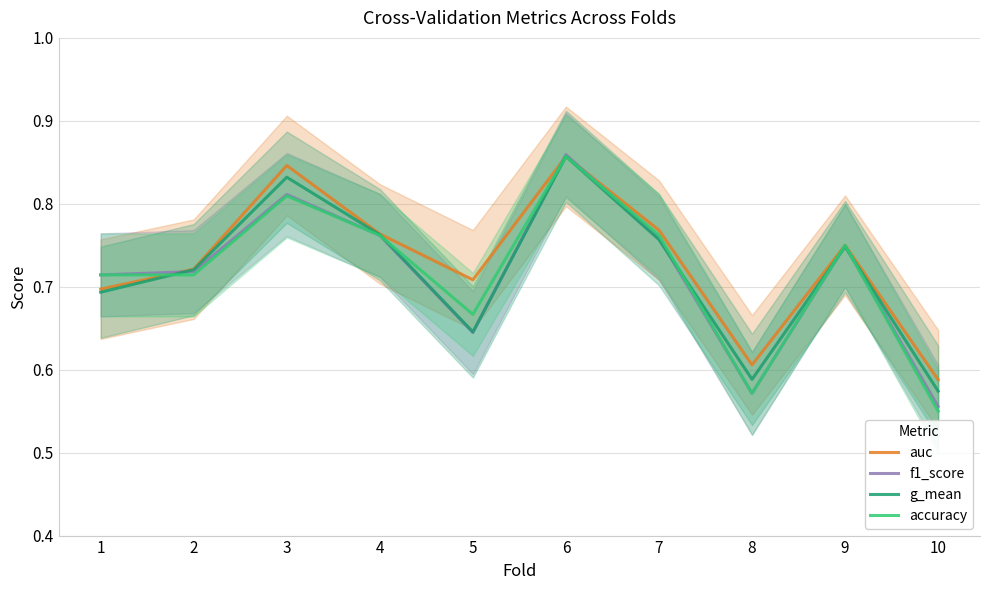

Which has a higher value, 9 or 4?

4